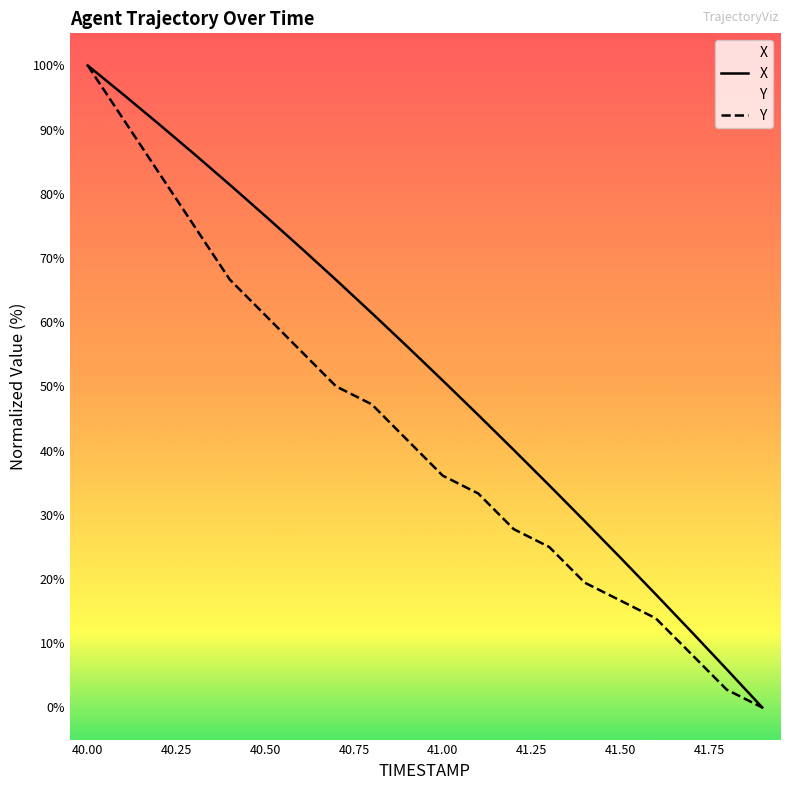

Which series has the largest total across all categories?

X